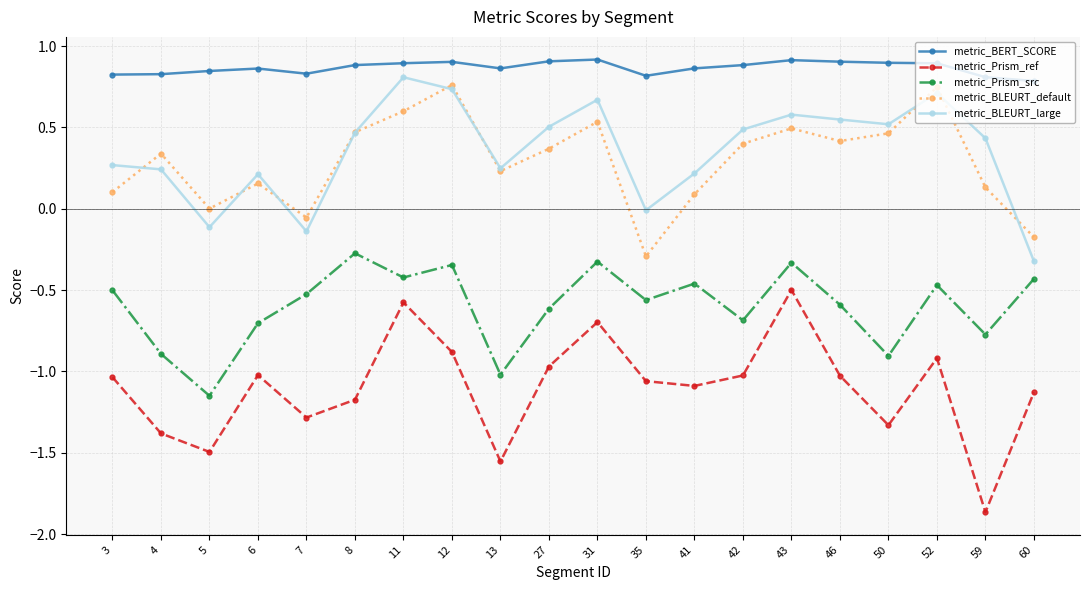

True or false: metric_BLEURT_default and metric_Prism_ref intersect in this chart.

False